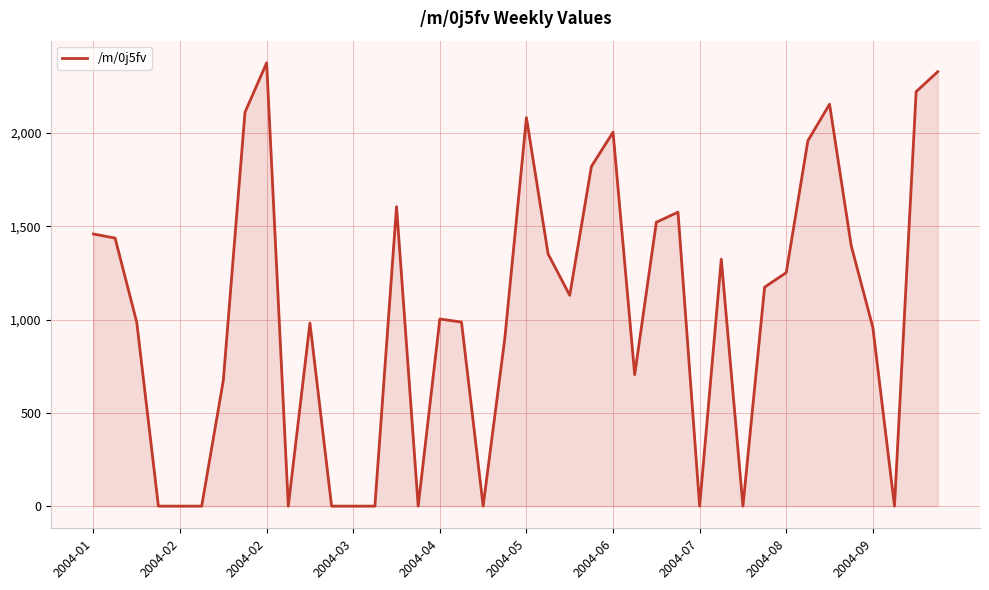

What is the greatest value displayed?

2375.4